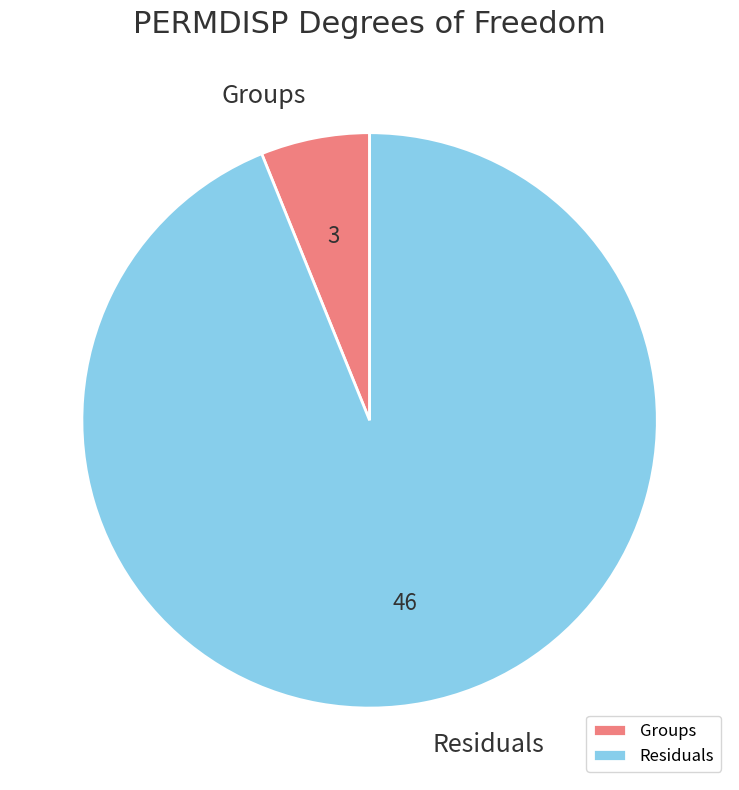

Which category has the smallest portion of the pie?

Groups